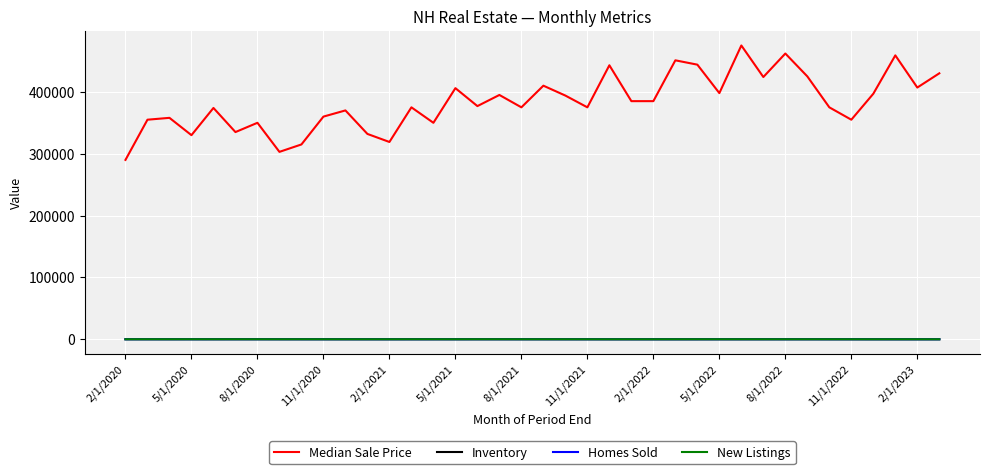

Which series has the largest total across all categories?

Median Sale Price